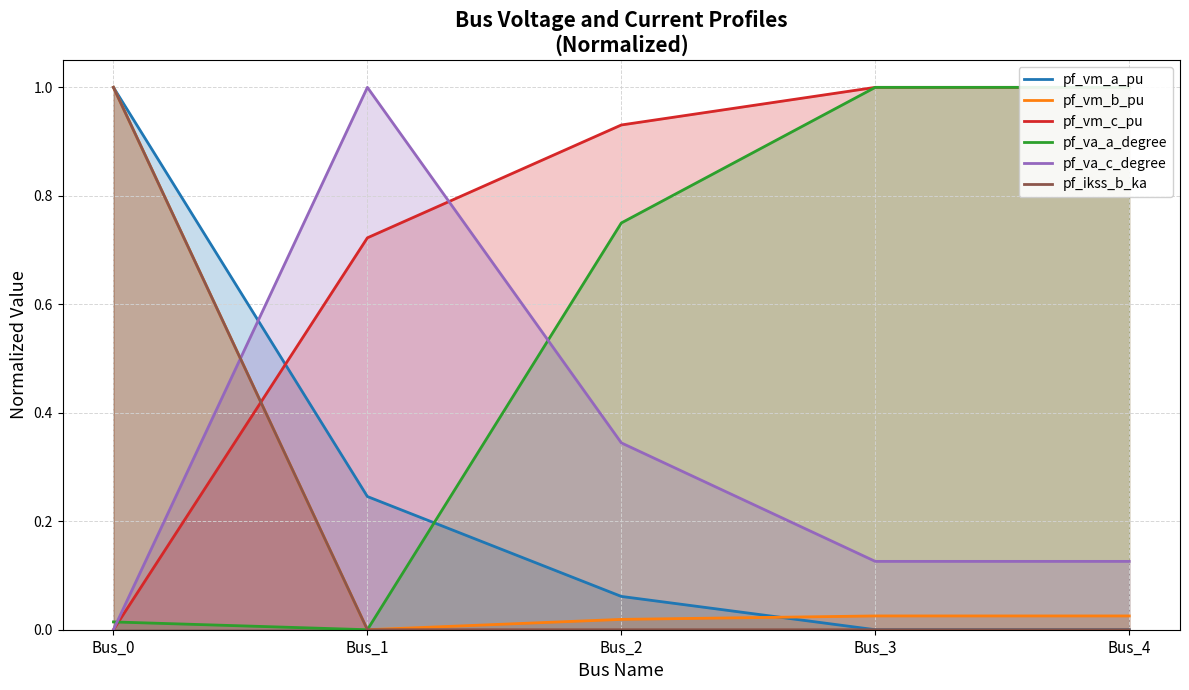

List the labels in order of pf_vm_c_pu value, smallest first.

Bus_0, Bus_1, Bus_2, Bus_3, Bus_4